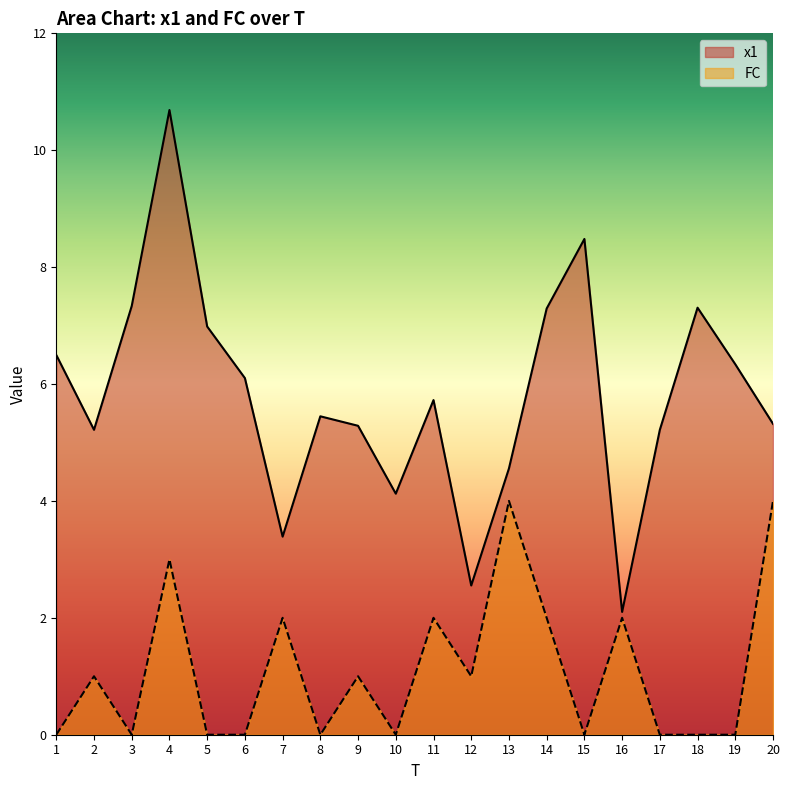

What is the spread (max minus min) of values at 10?

4.1